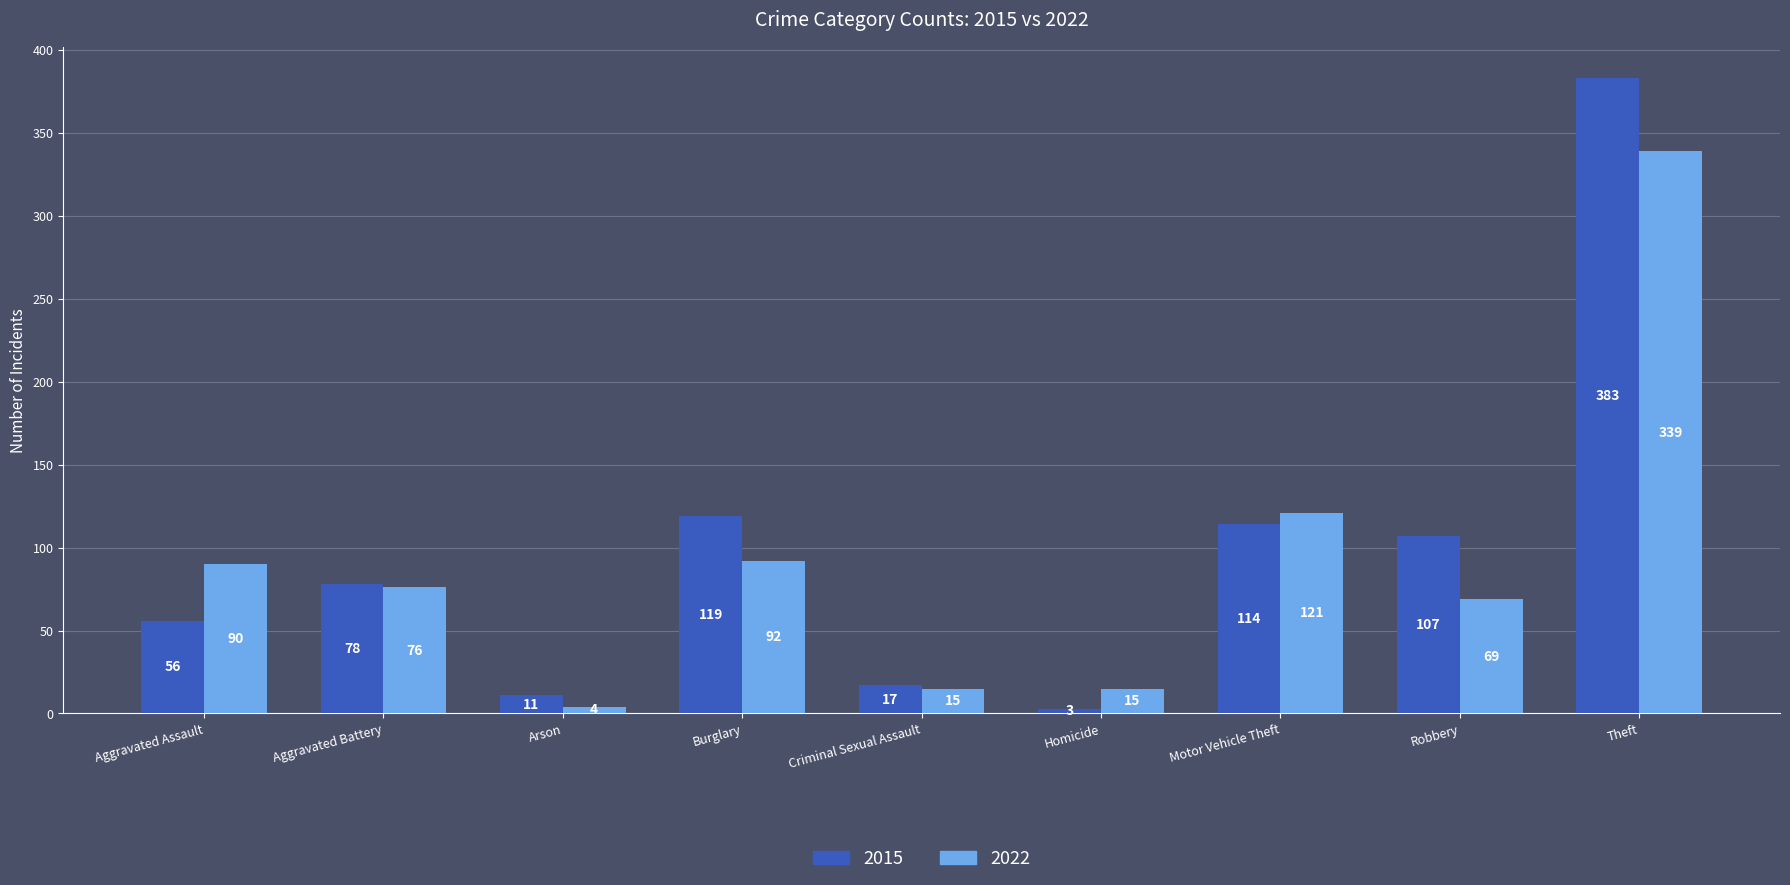

What is the label of the 6th bar from the left?

Homicide